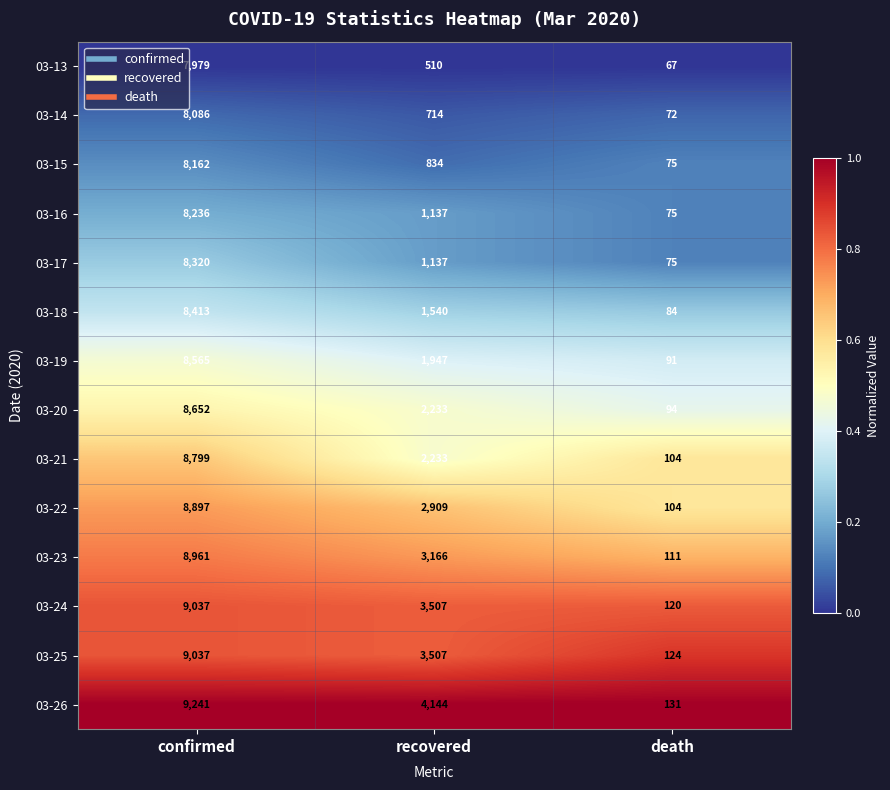

What is the lowest value of the 03-16 series?

75